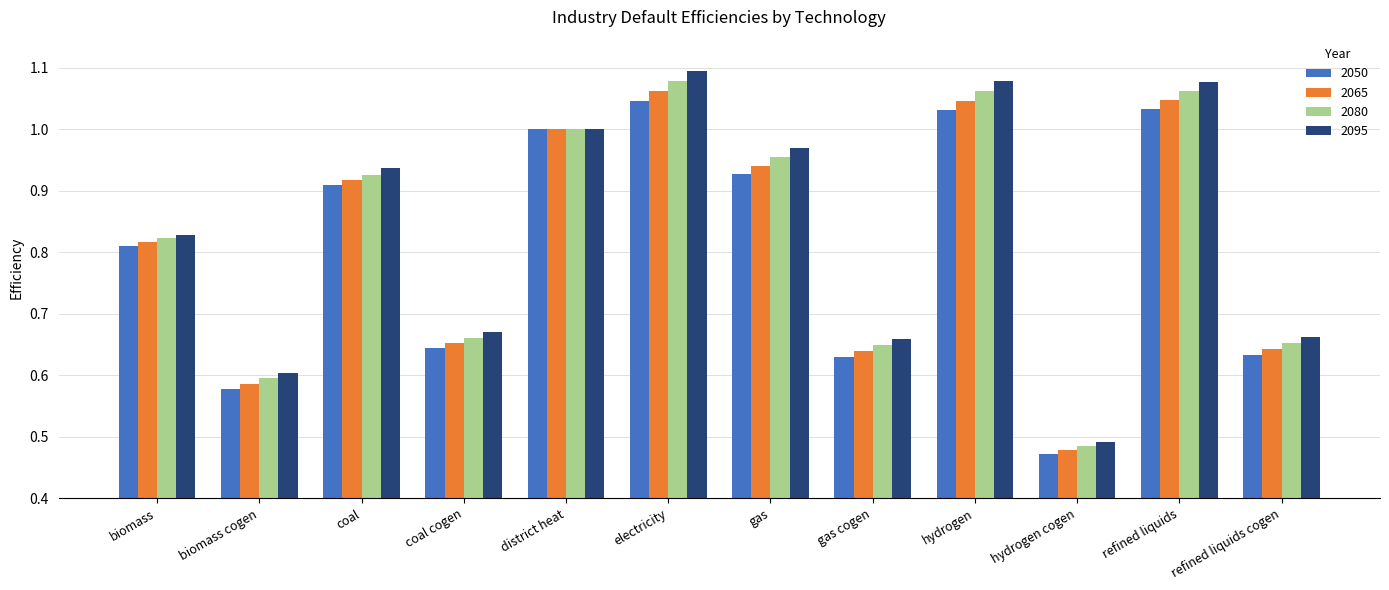

At which category is the sum across all series the highest?

electricity